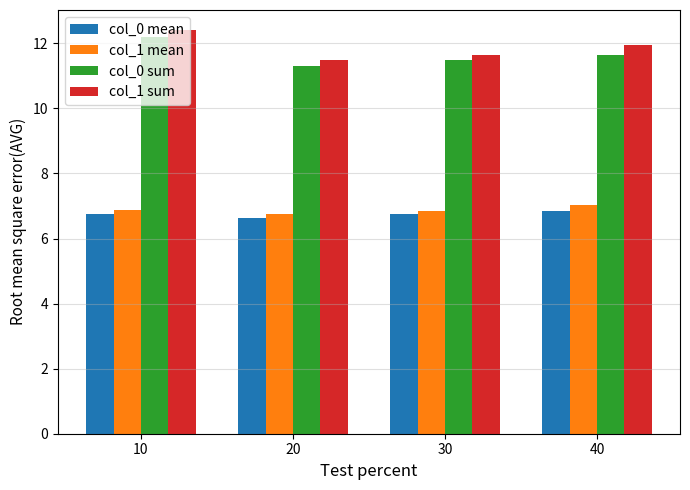

What is the spread (max minus min) of values at 20?

4.8